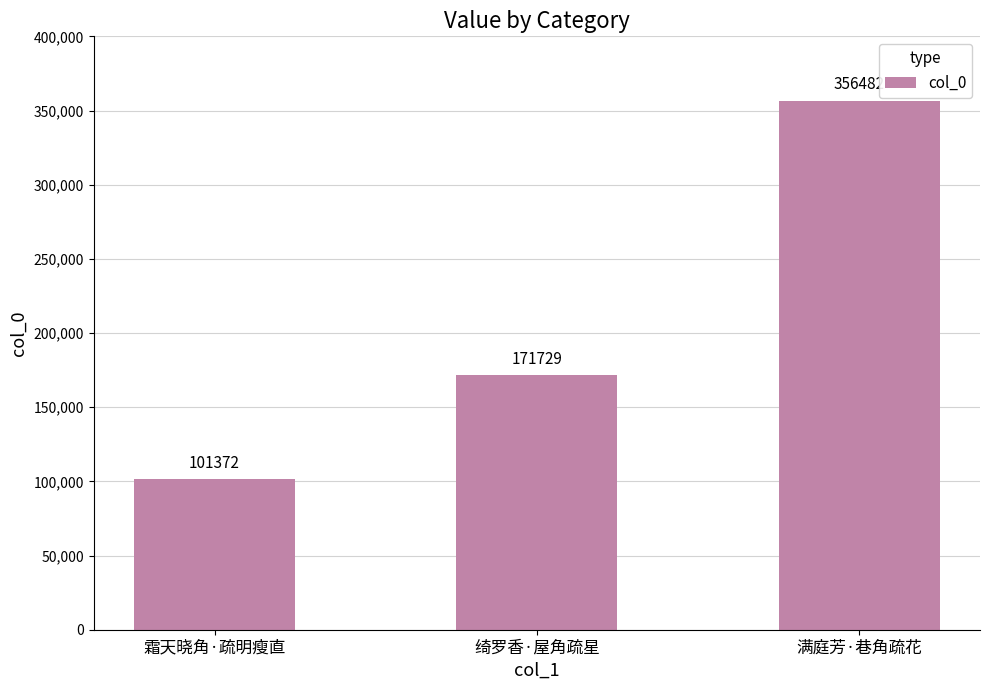

Reading left to right, what are all the values shown in this chart?

101372	171729	356482